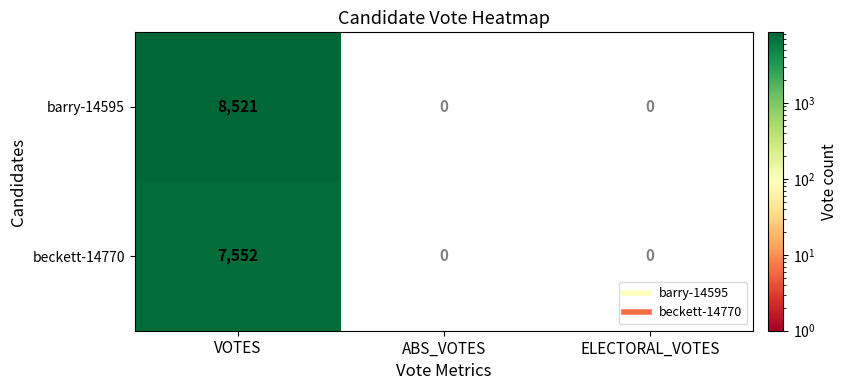

Which series has the largest total across all categories?

barry-14595